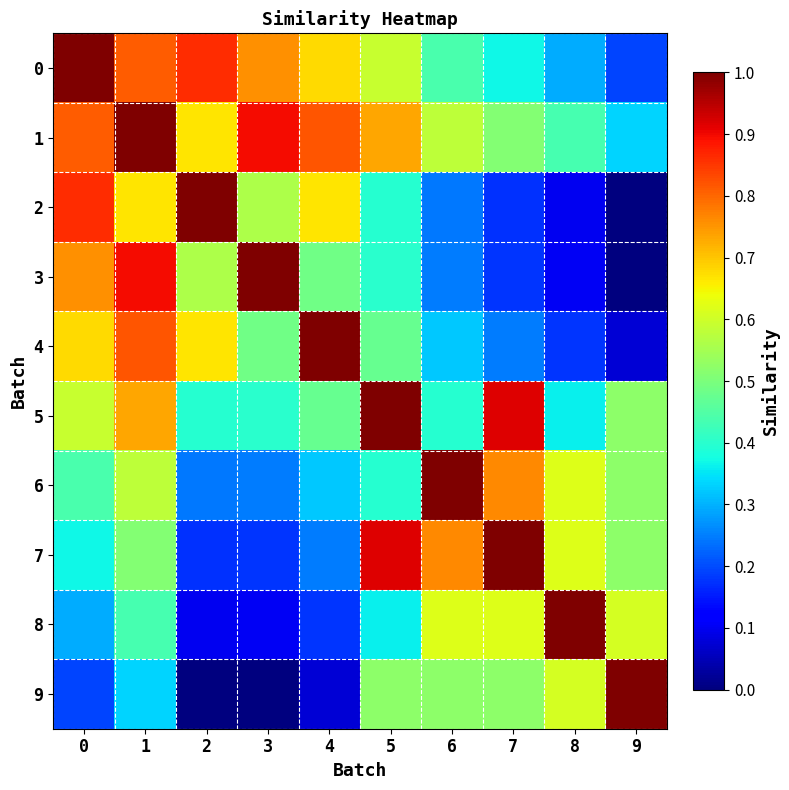

Reading left to right, transcribe all the data shown in this chart.

0: 0=1.0	1=0.8	2=0.9	3=0.8	4=0.7	5=0.6	6=0.4	7=0.4	8=0.3	9=0.2
1: 0=0.8	1=1.0	2=0.7	3=0.9	4=0.8	5=0.7	6=0.6	7=0.5	8=0.4	9=0.3
2: 0=0.9	1=0.7	2=1.0	3=0.6	4=0.7	5=0.4	6=0.2	7=0.2	8=0.1	9=0.0
3: 0=0.8	1=0.9	2=0.6	3=1.0	4=0.5	5=0.4	6=0.2	7=0.2	8=0.1	9=0.0
4: 0=0.7	1=0.8	2=0.7	3=0.5	4=1.0	5=0.5	6=0.3	7=0.2	8=0.2	9=0.1
5: 0=0.6	1=0.7	2=0.4	3=0.4	4=0.5	5=1.0	6=0.4	7=0.9	8=0.4	9=0.5
6: 0=0.4	1=0.6	2=0.2	3=0.2	4=0.3	5=0.4	6=1.0	7=0.8	8=0.6	9=0.5
7: 0=0.4	1=0.5	2=0.2	3=0.2	4=0.2	5=0.9	6=0.8	7=1.0	8=0.6	9=0.5
8: 0=0.3	1=0.4	2=0.1	3=0.1	4=0.2	5=0.4	6=0.6	7=0.6	8=1.0	9=0.6
9: 0=0.2	1=0.3	2=0.0	3=0.0	4=0.1	5=0.5	6=0.5	7=0.5	8=0.6	9=1.0